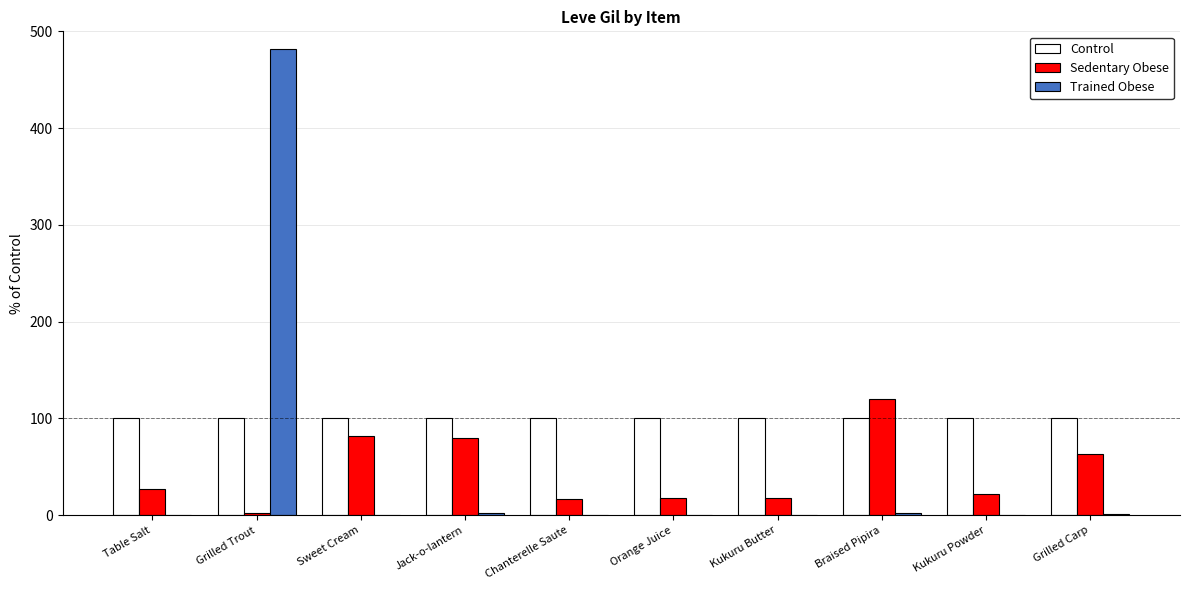

What is the maximum value for Sedentary Obese?

120.0